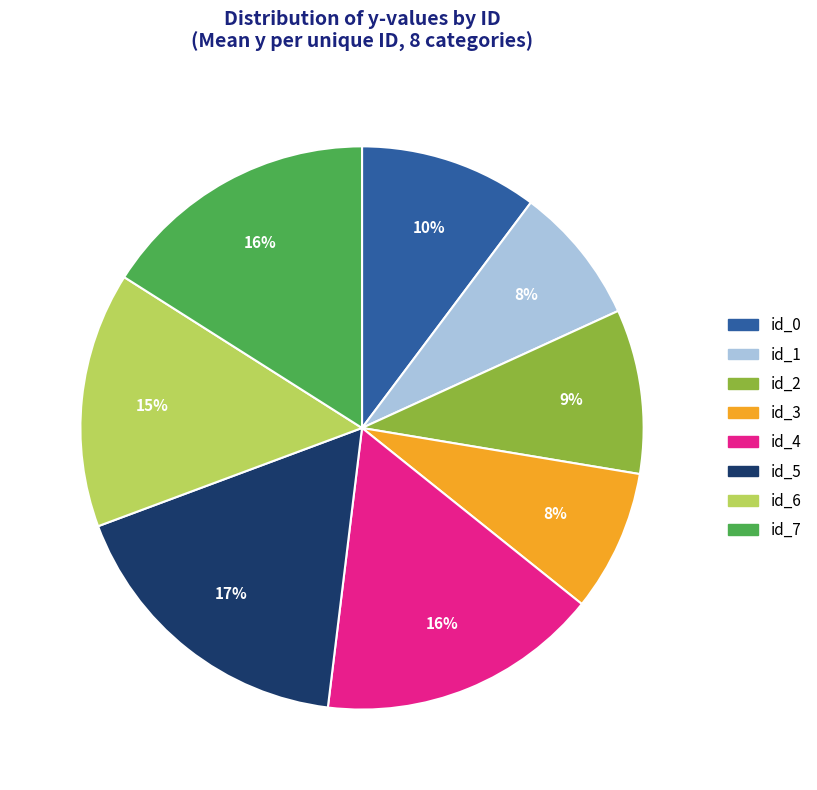

The id_3 slice represents 8% of the pie. True or false?

True